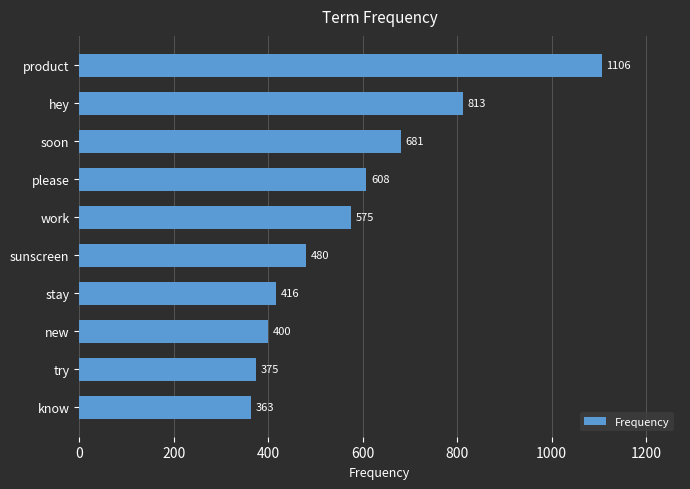

Where is the data nearest to the value 734?

soon